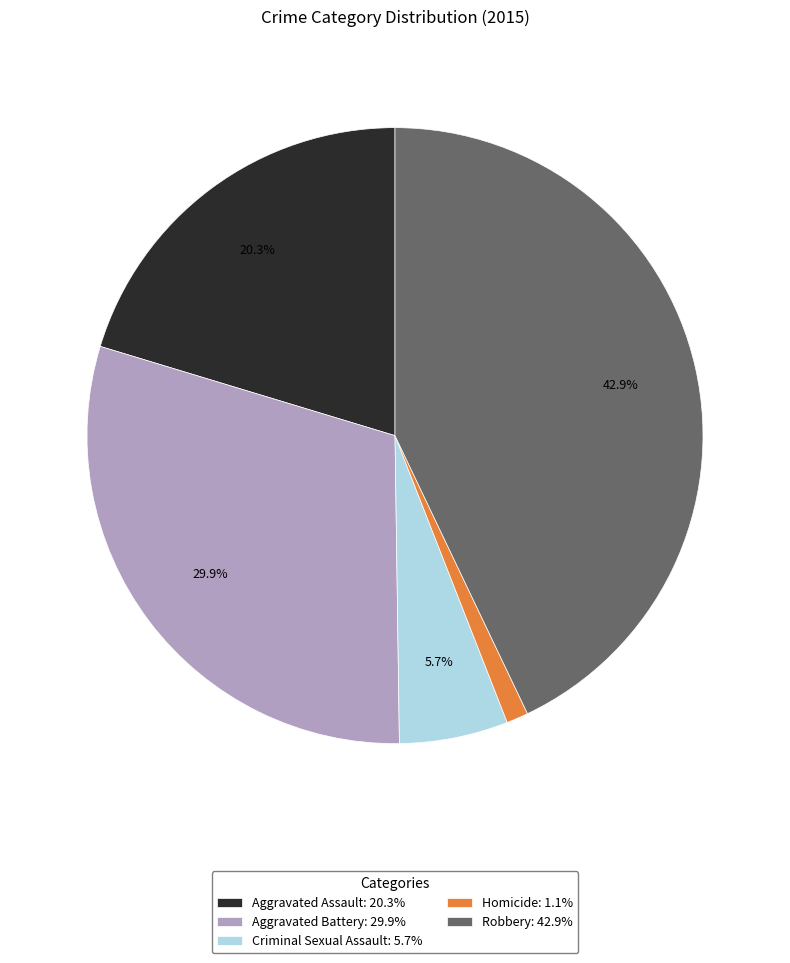

What is the largest slice in the pie chart?

Robbery